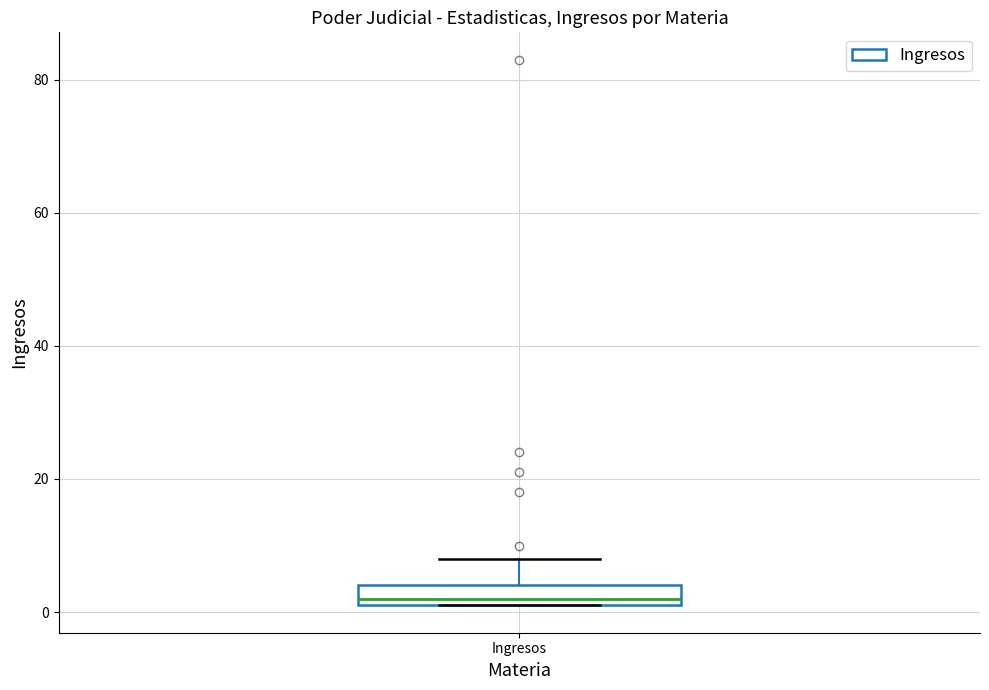

Read this box plot against the y-axis: the position of the median line, the range covered by the box, and the ends of both whiskers. The values are not printed on the chart, so give them approximately, as read against the axis.

median 2 (just above the box's lower edge), box 2 to 4, whiskers 2 to 8